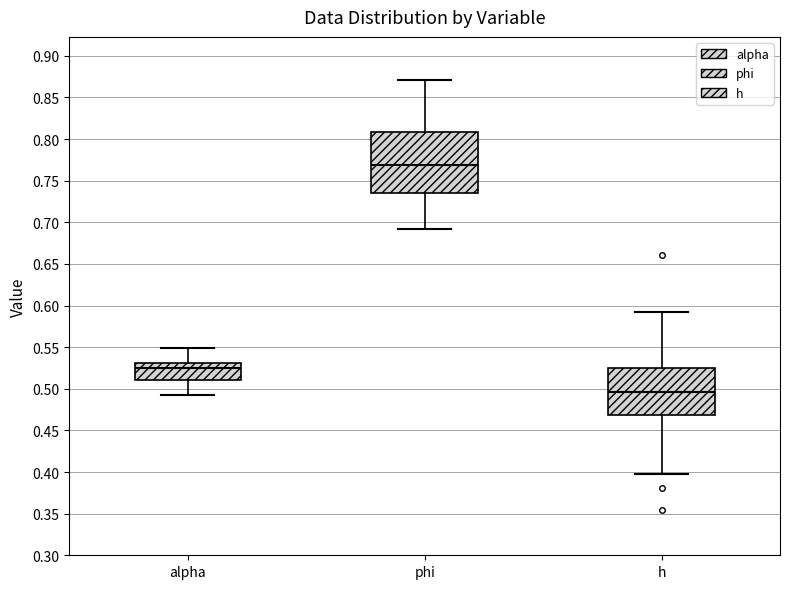

Comparing the boxes themselves (not the whiskers), which one is the tallest?

phi